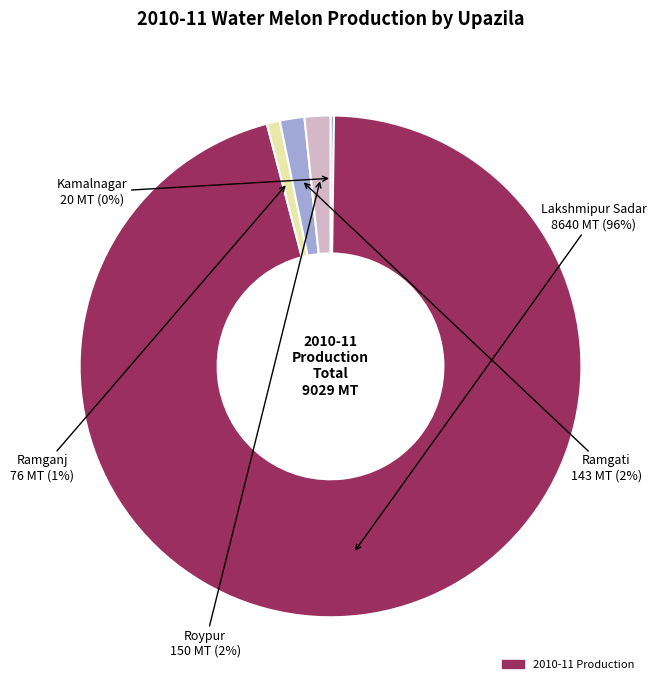

Which slice is the largest?

Lakshmipur Sadar